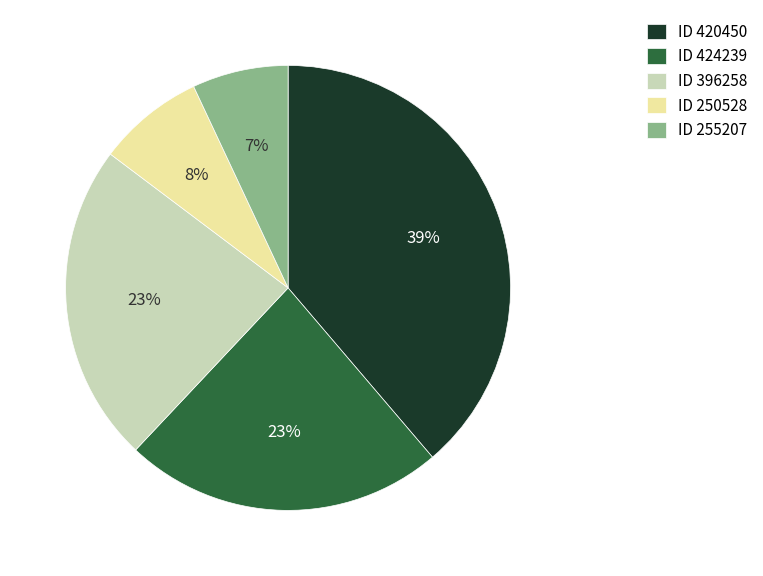

Count the number of slices in the pie.

5